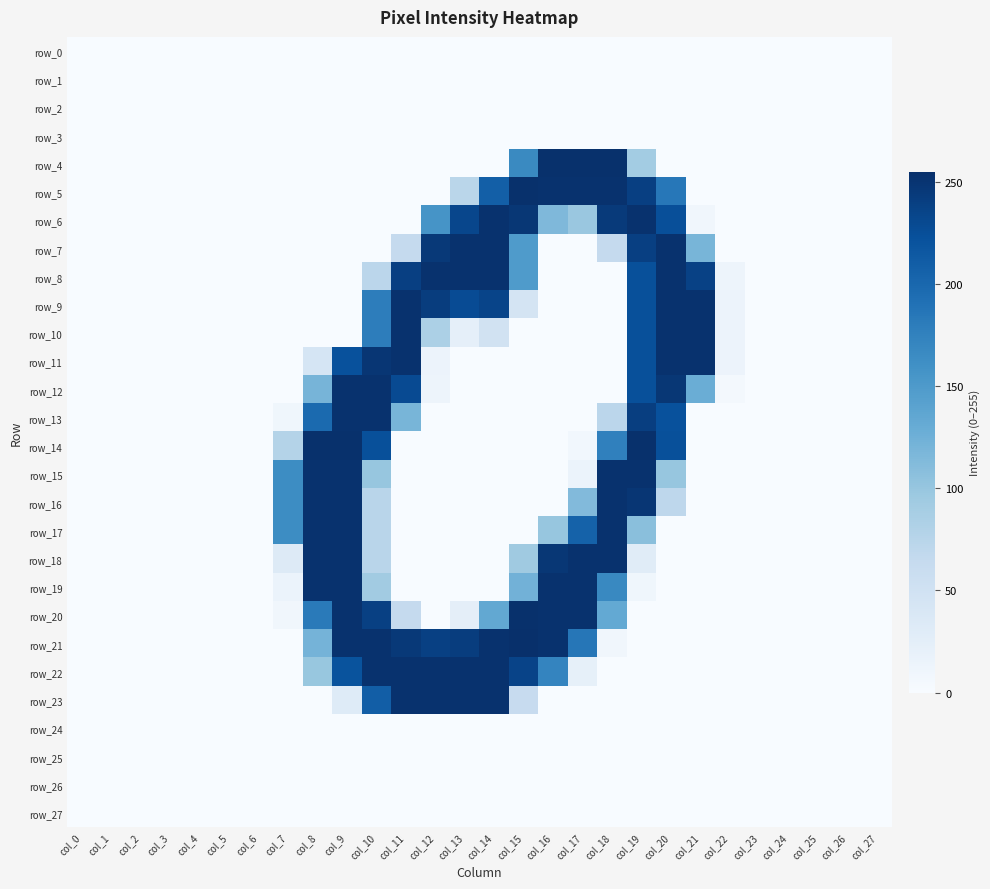

What is the difference between the row_22 values at col_10 and col_3?

253